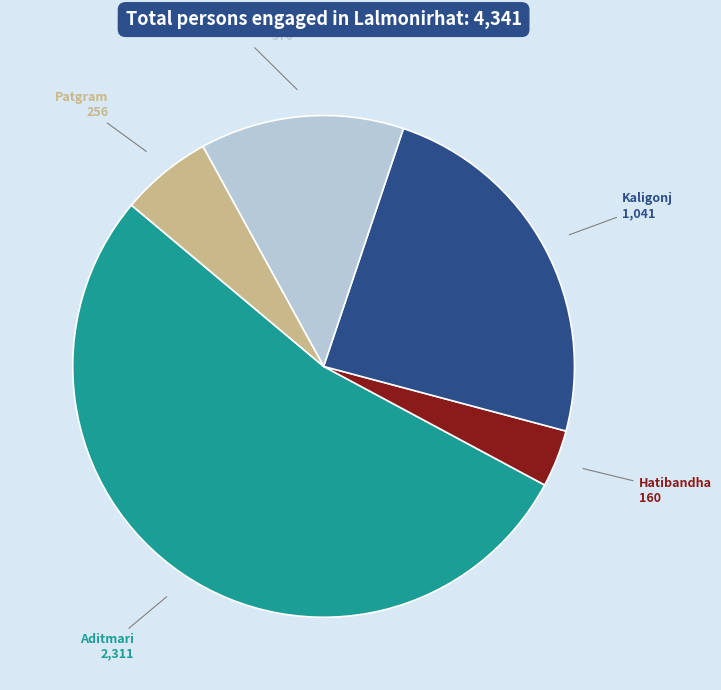

Which slice represents more than half of the pie?

Aditmari